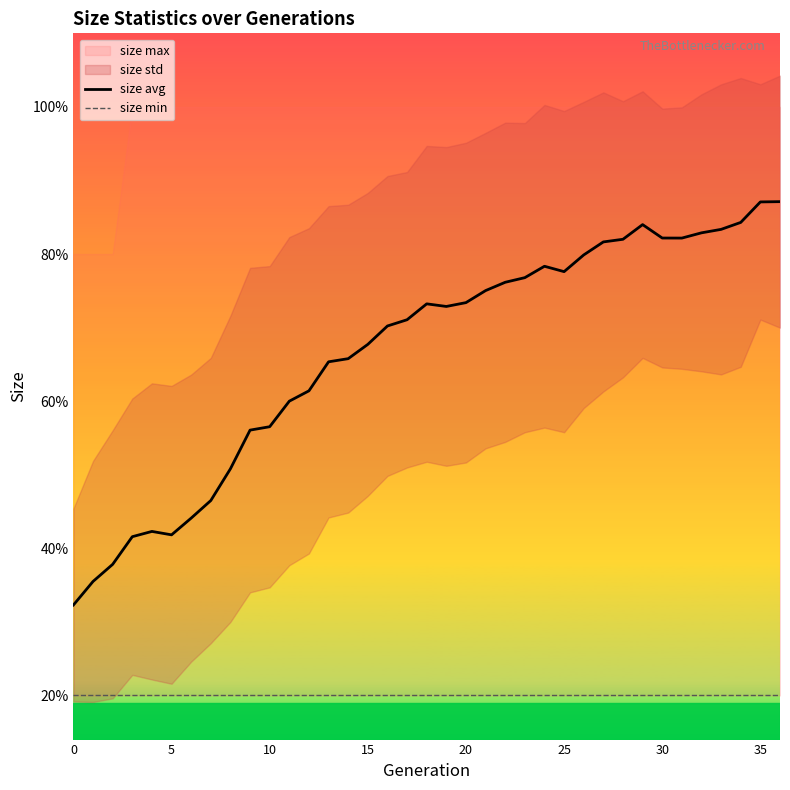

True or false: size min and size avg intersect in this chart.

False